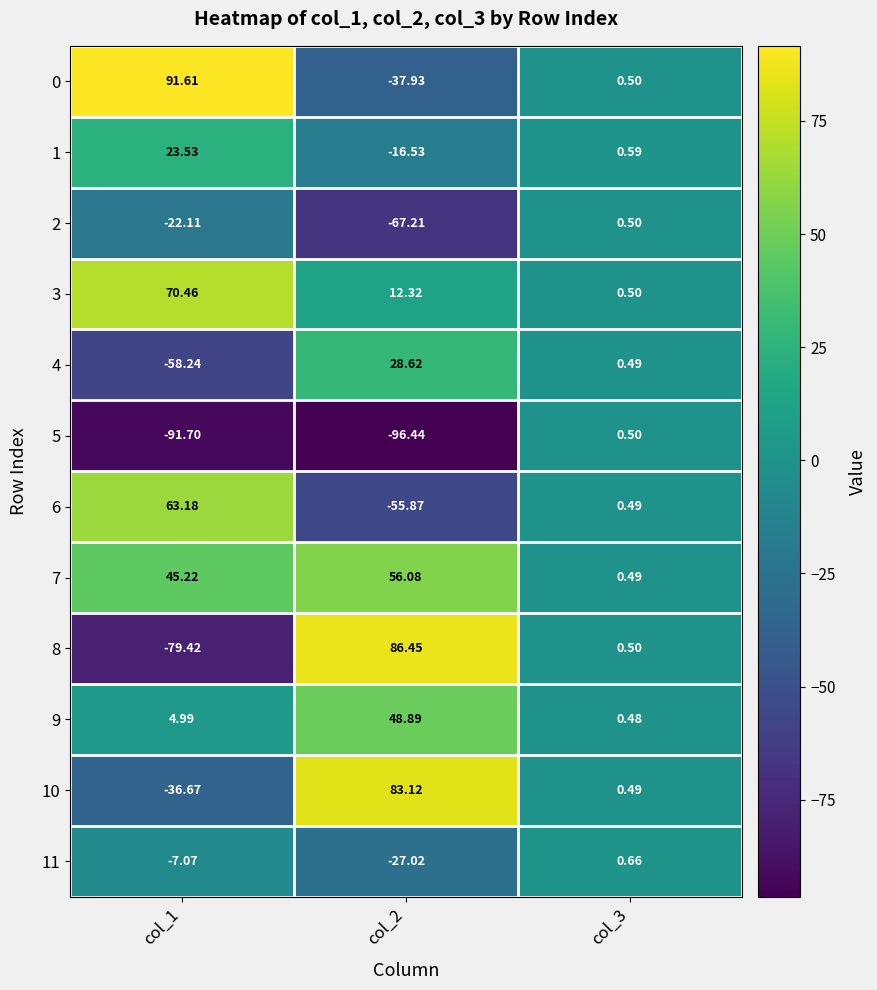

Is the value of 8 at col_2 greater than the value of 3 at col_3?

Yes